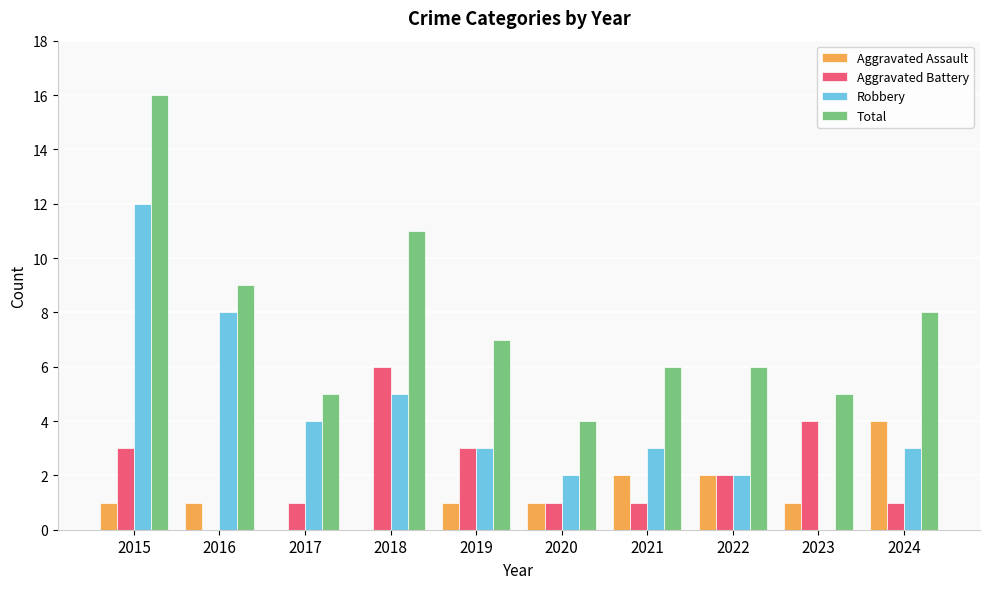

What is the sum of all Total values?

77